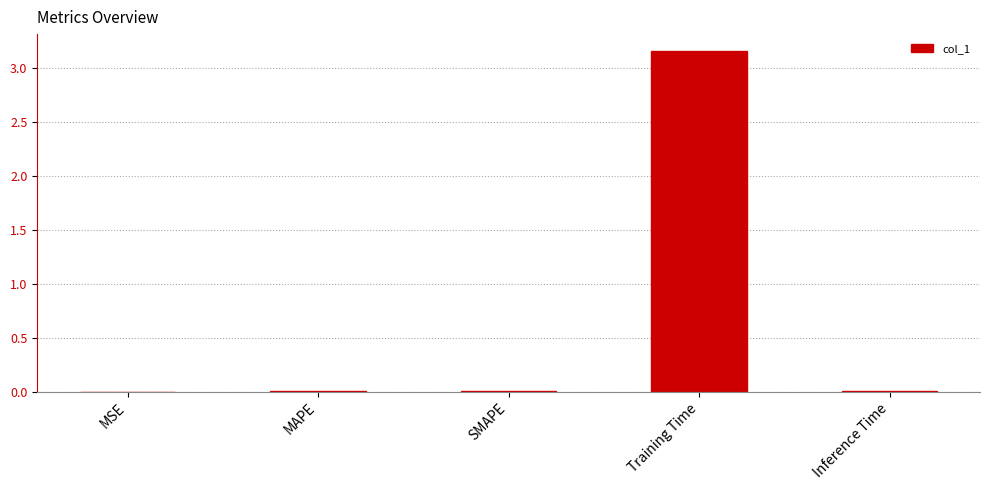

Are the bars horizontal?

No